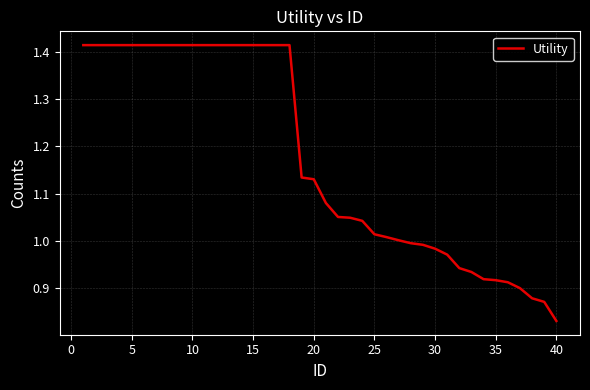

What is the difference between the maximum and minimum values?

0.6